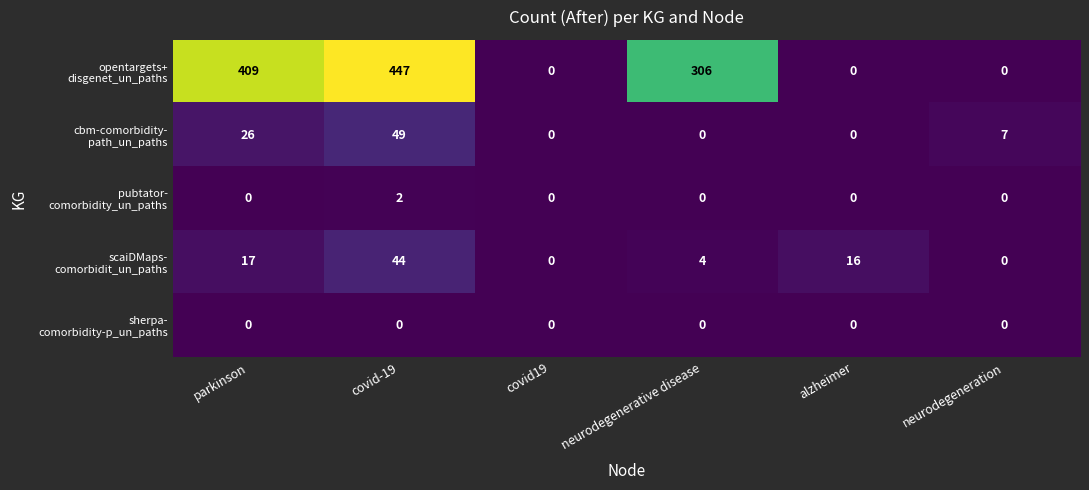

Which category has the highest value across all series?

covid-19